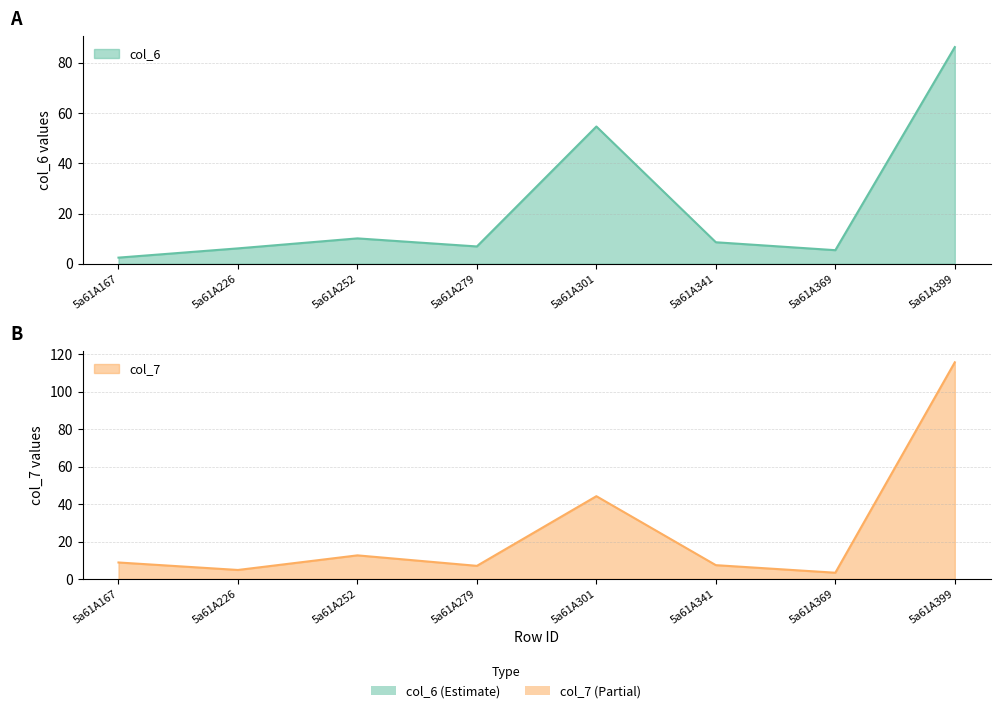

Rank the series by their average value, from highest to lowest.

col_7, col_6